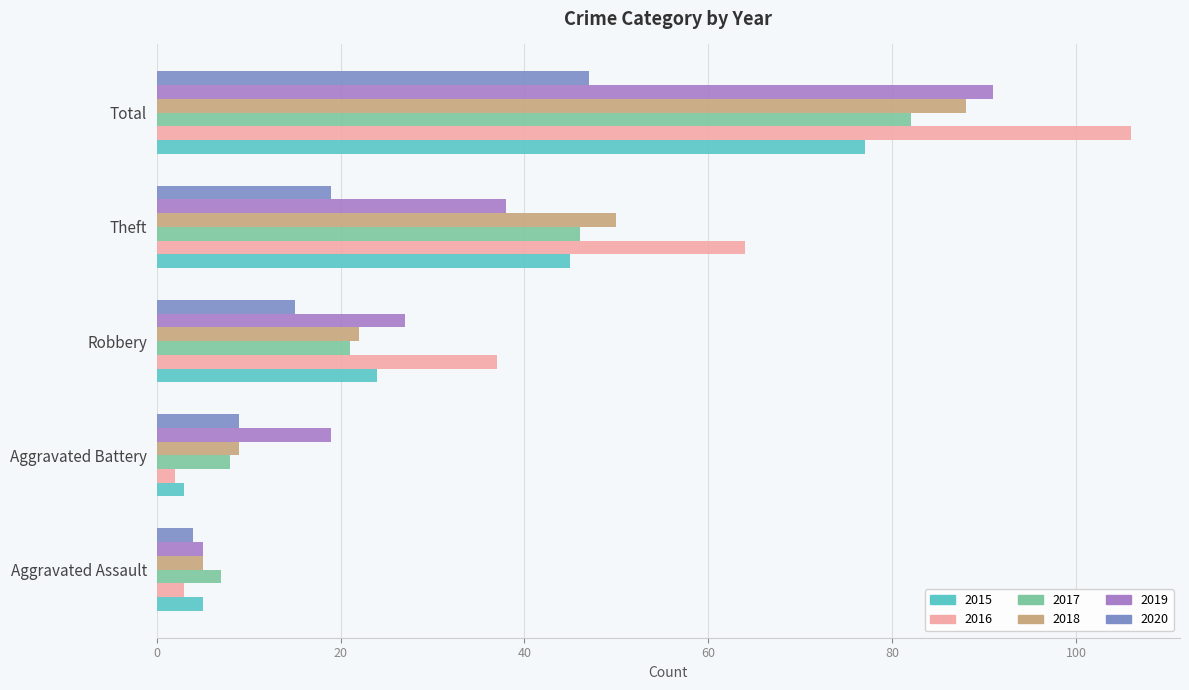

What is the maximum value shown in the chart?

106